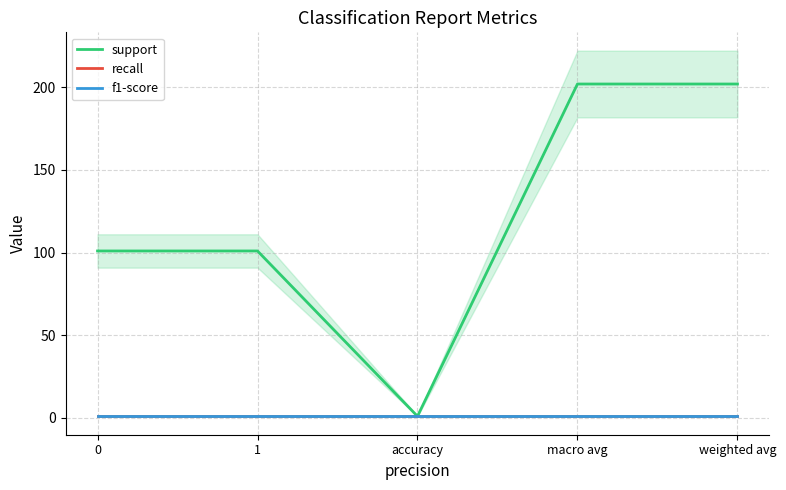

How many data points does each series have?

5